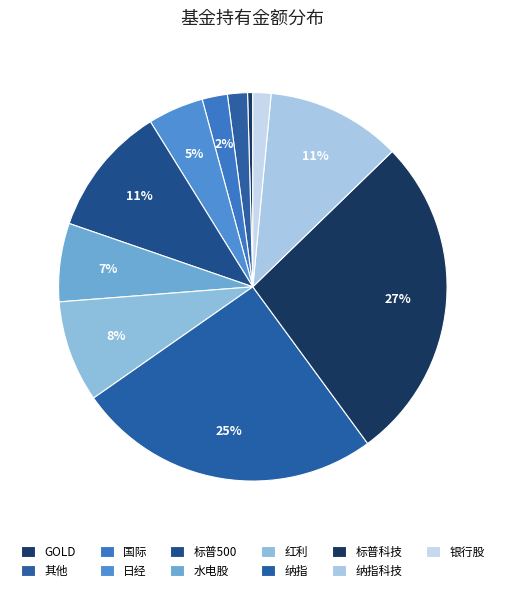

Count the number of slices in the pie.

11